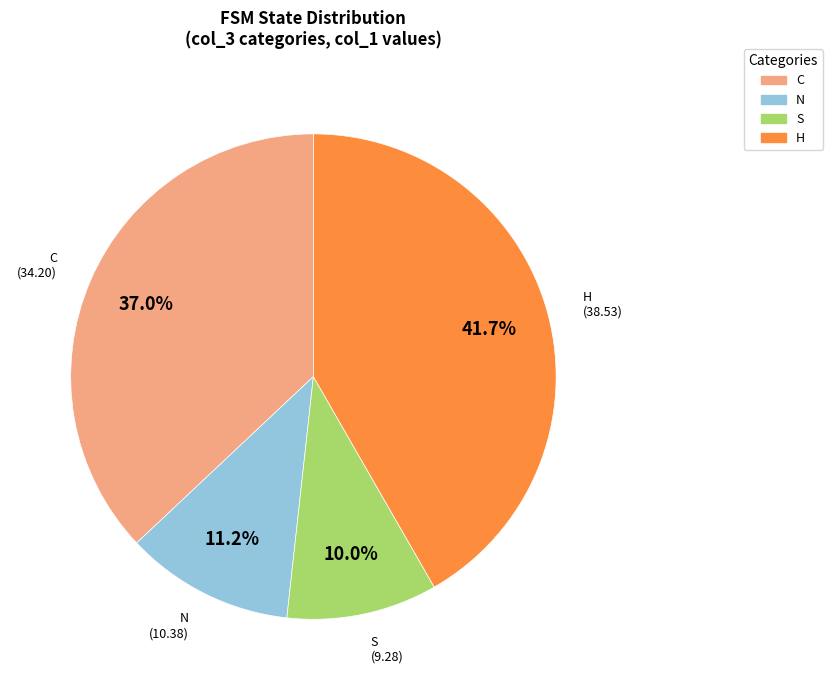

Rank the categories by value from lowest to highest.

S, N, C, H